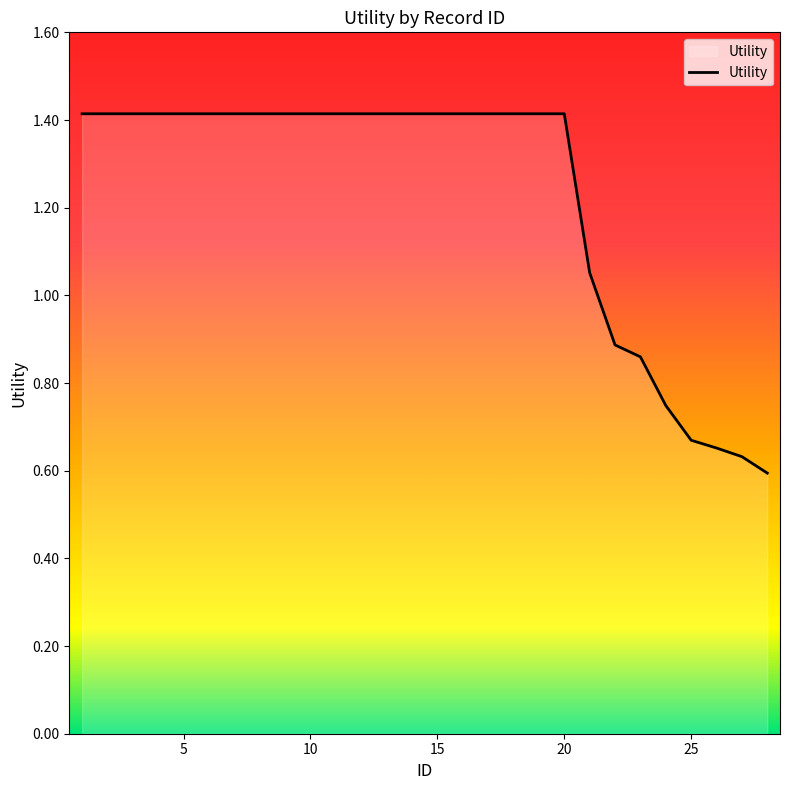

What is the difference between the maximum and minimum values?

0.8